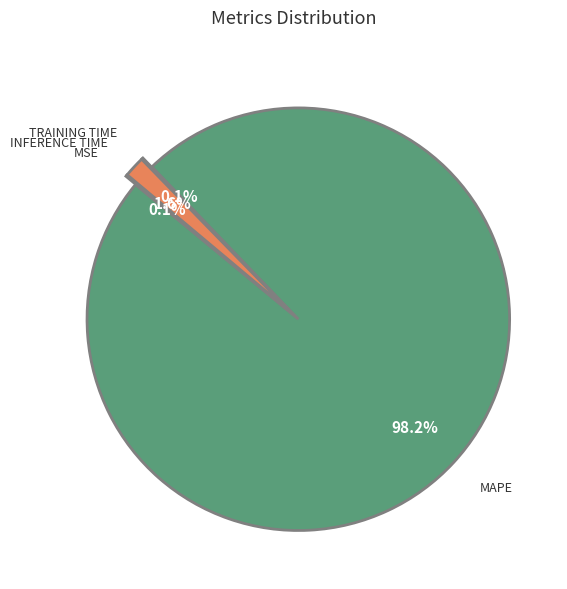

What is the smallest slice in the pie chart?

Training Time